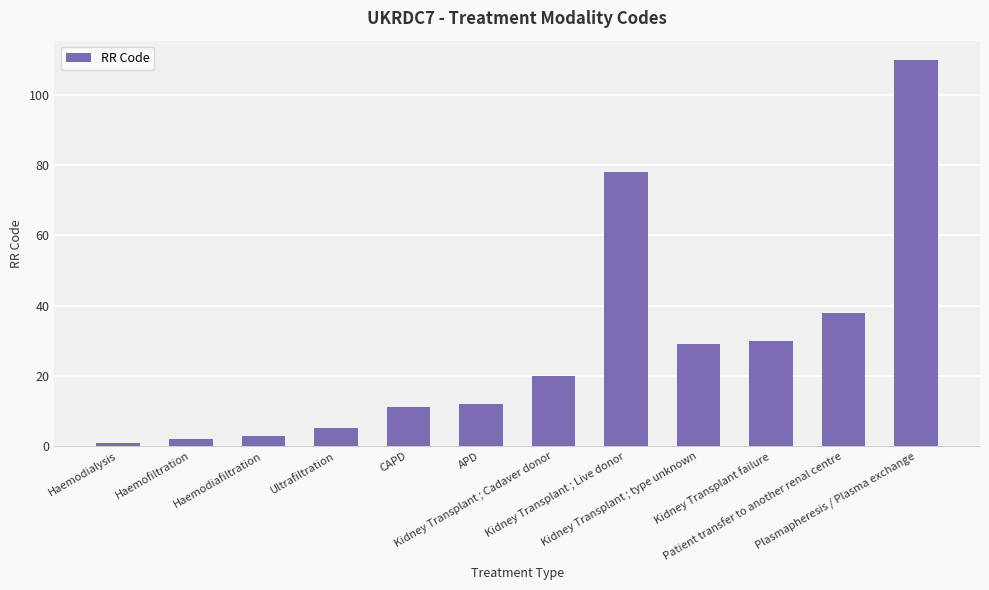

What is the ratio of the value at Plasmapheresis / Plasma exchange to the value at CAPD?

10.0